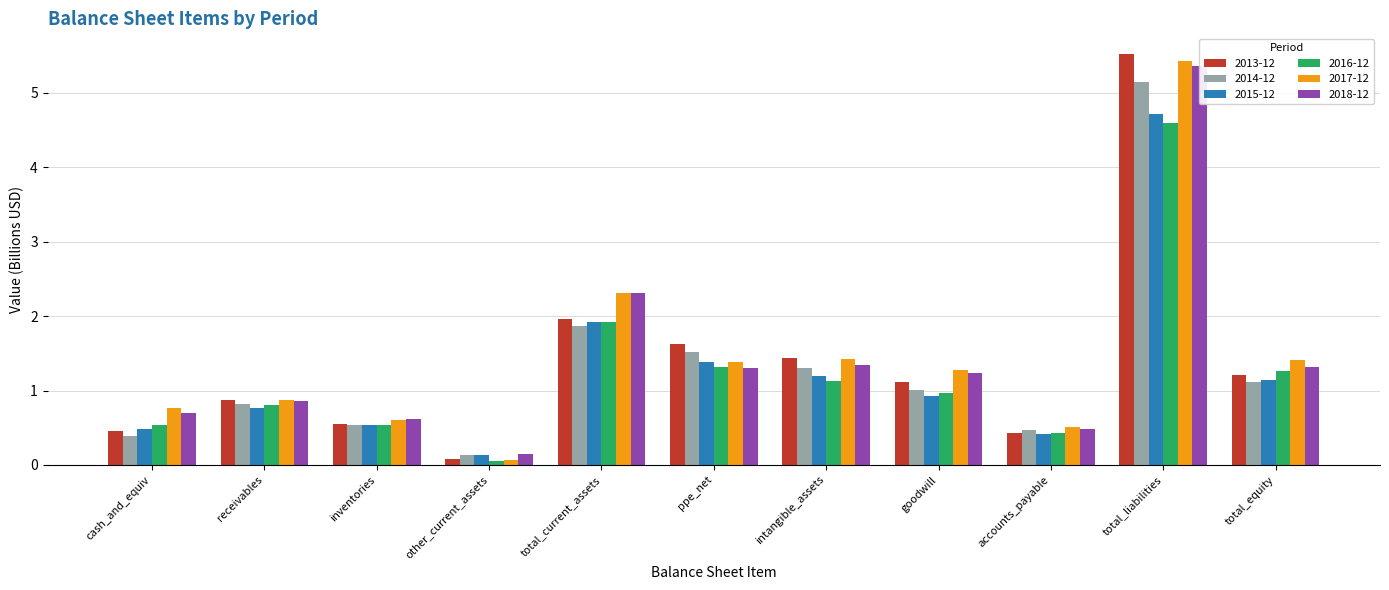

What is the total value across all series at ppe_net?

8.5